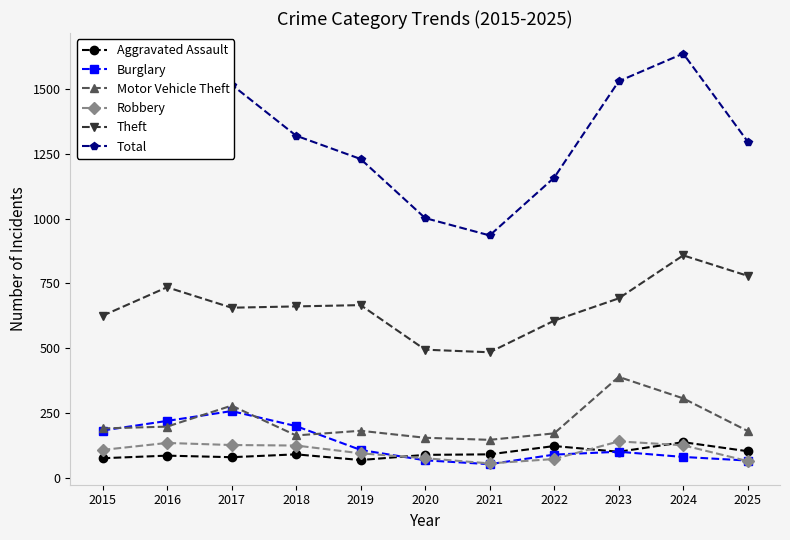

What is the sum of the Aggravated Assault values at 2025 and 2024?

239